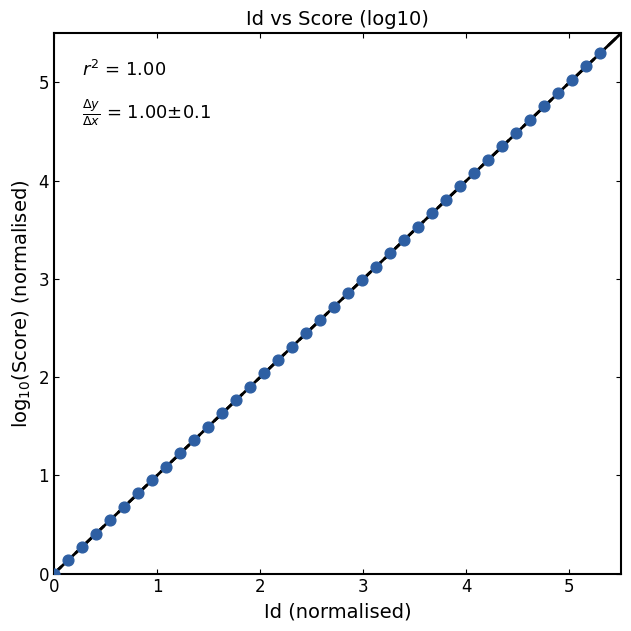

What is the range of X values (max minus min)?

5.3